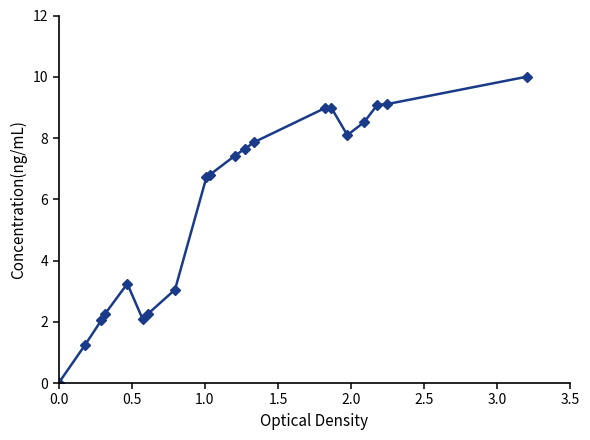

True or false: there are more than 0 points higher than both neighbors.

True